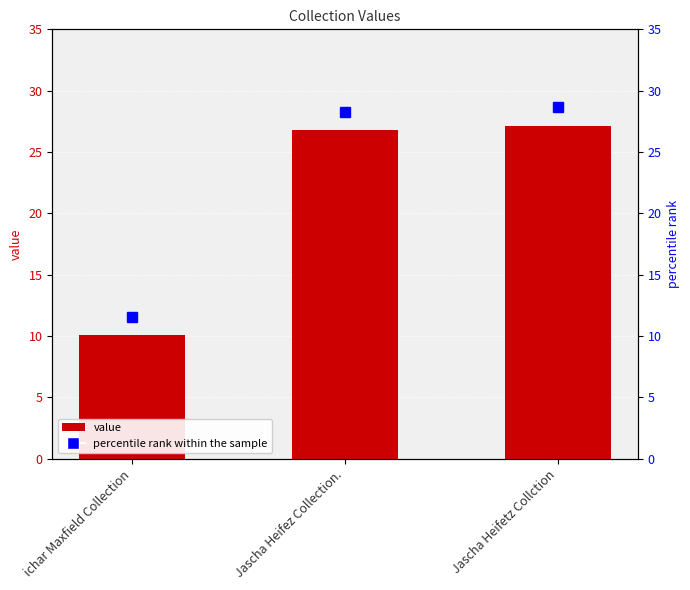

Approximately how many times larger is the value at Jascha Heifetz Collction compared to ichar Maxfield Collection?

2.7